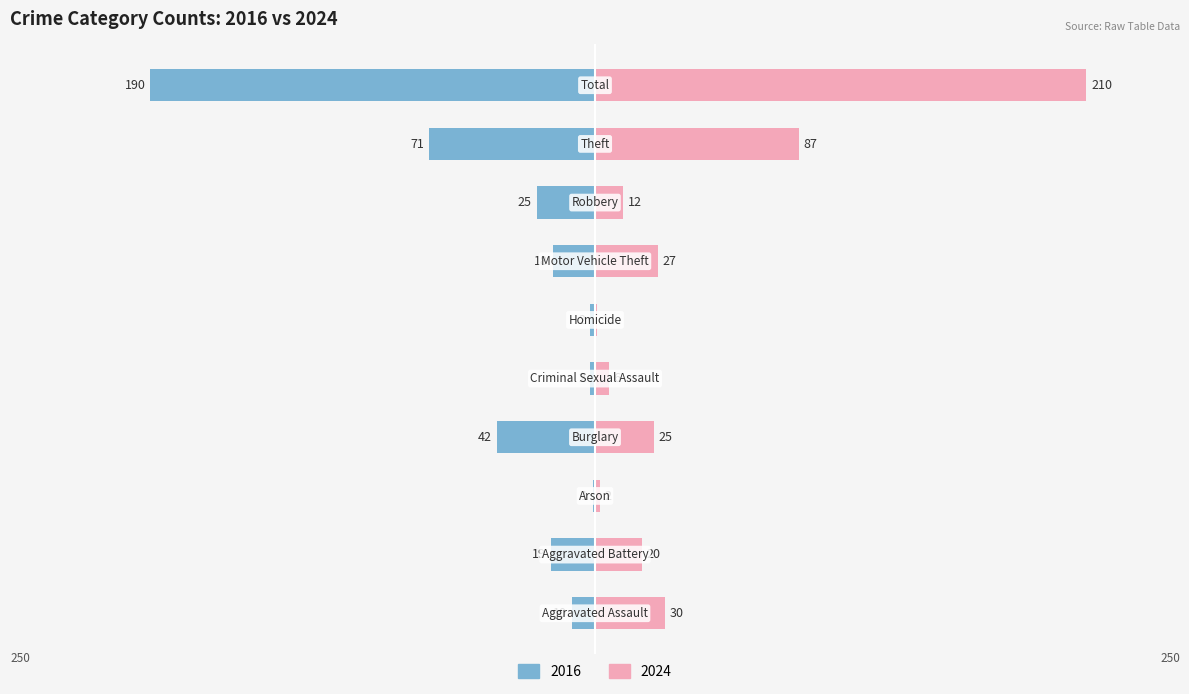

The 2024 series shows 87 at Theft. True or false?

True